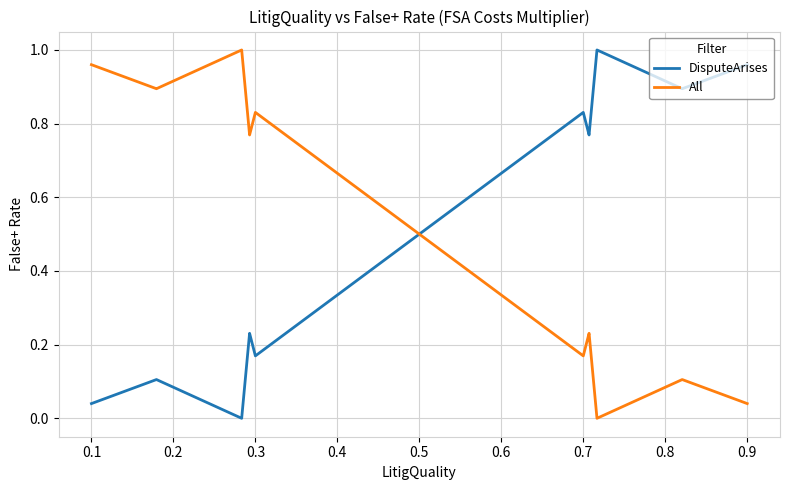

How many distinct data groups are displayed?

2